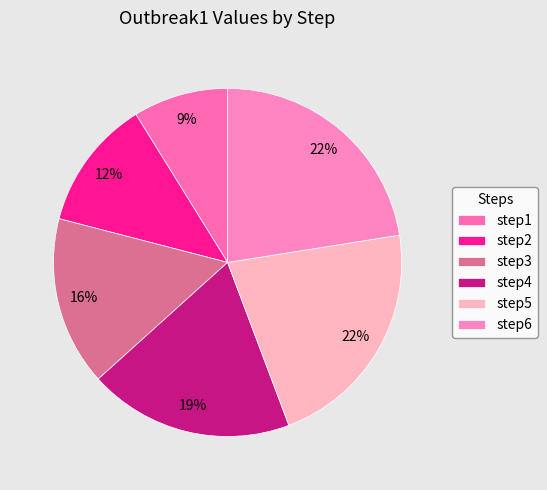

What is the smallest slice in the pie chart?

step1